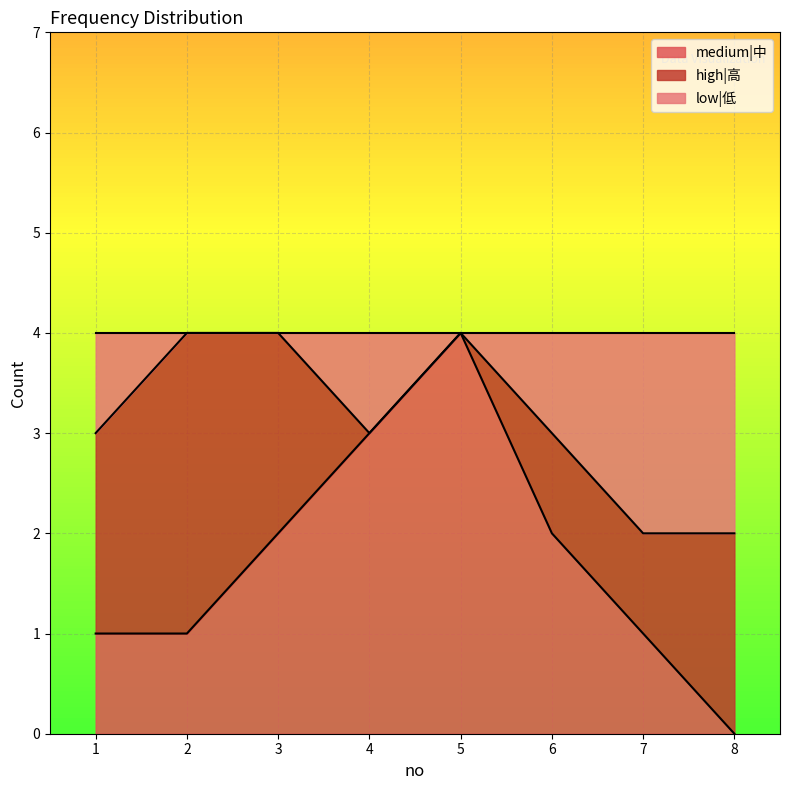

True or false: medium|中 has a value of 4 at 5.

True